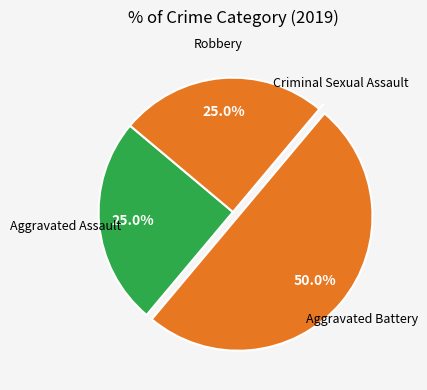

Combined, what portion of the pie is Robbery and Aggravated Battery?

75.0%